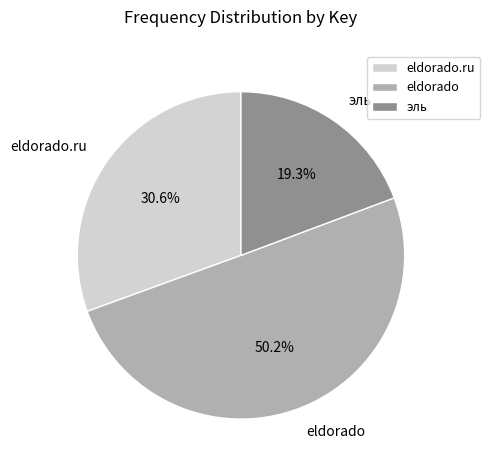

The eldorado.ru slice represents 42% of the pie. True or false?

False